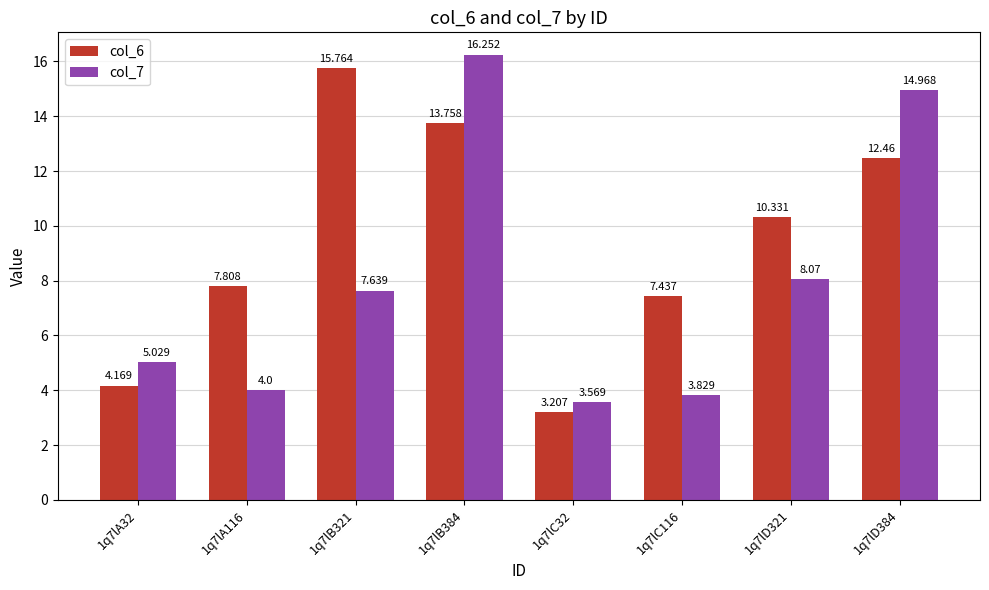

Which category has the lowest value across all series?

1q7lC32